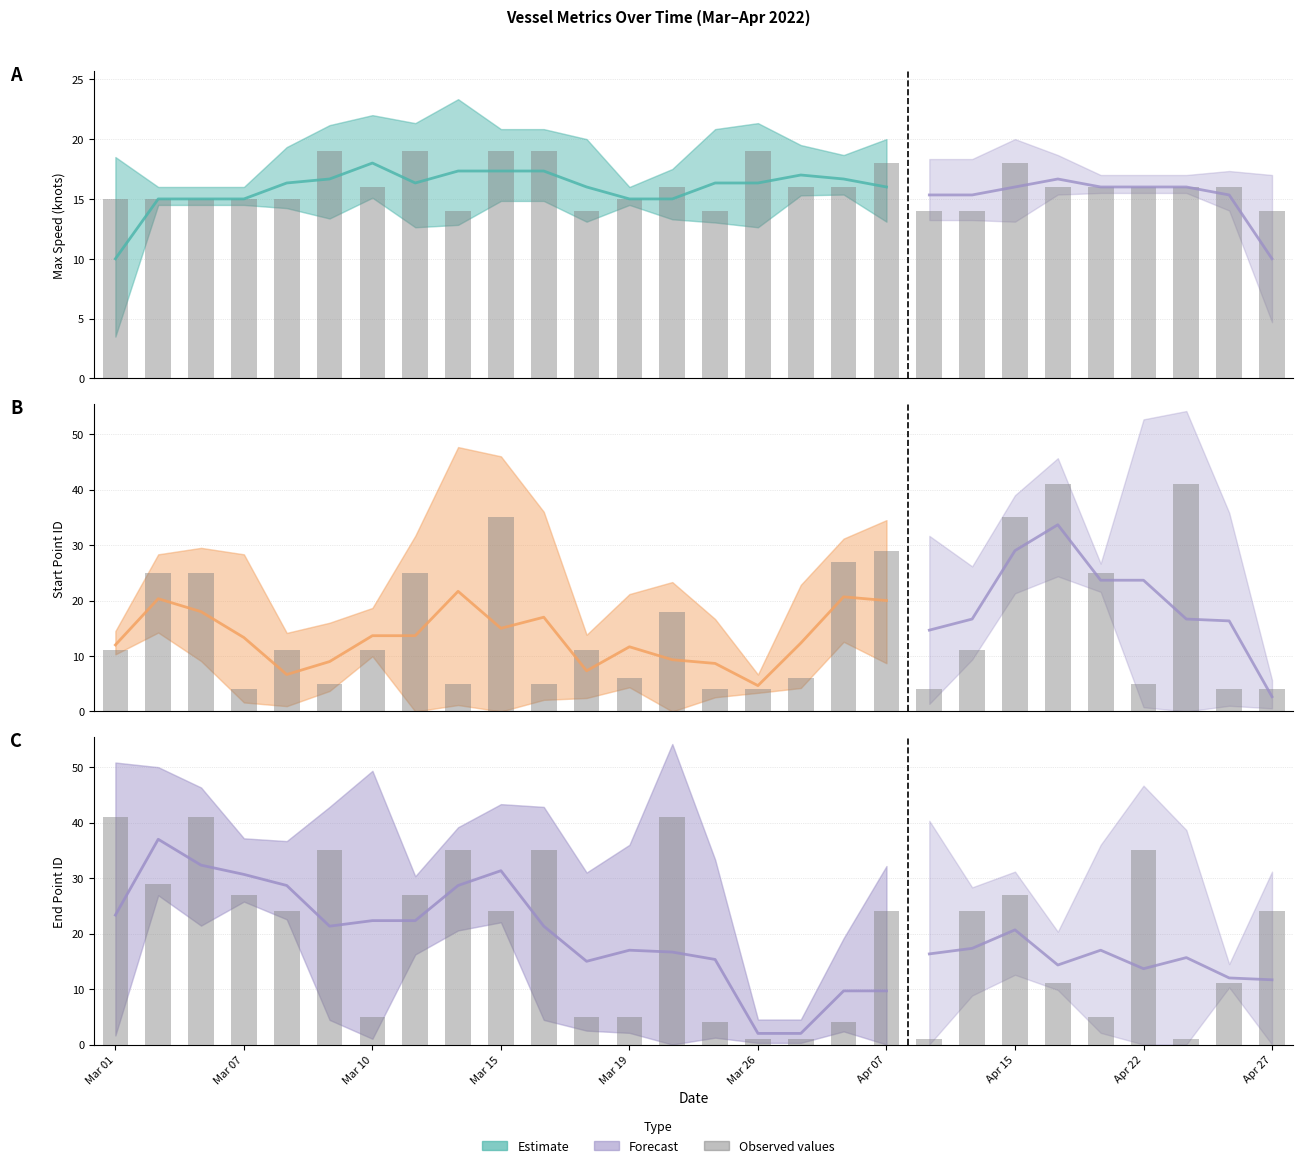

What is the label of the 10th bar from the right?

Apr 07